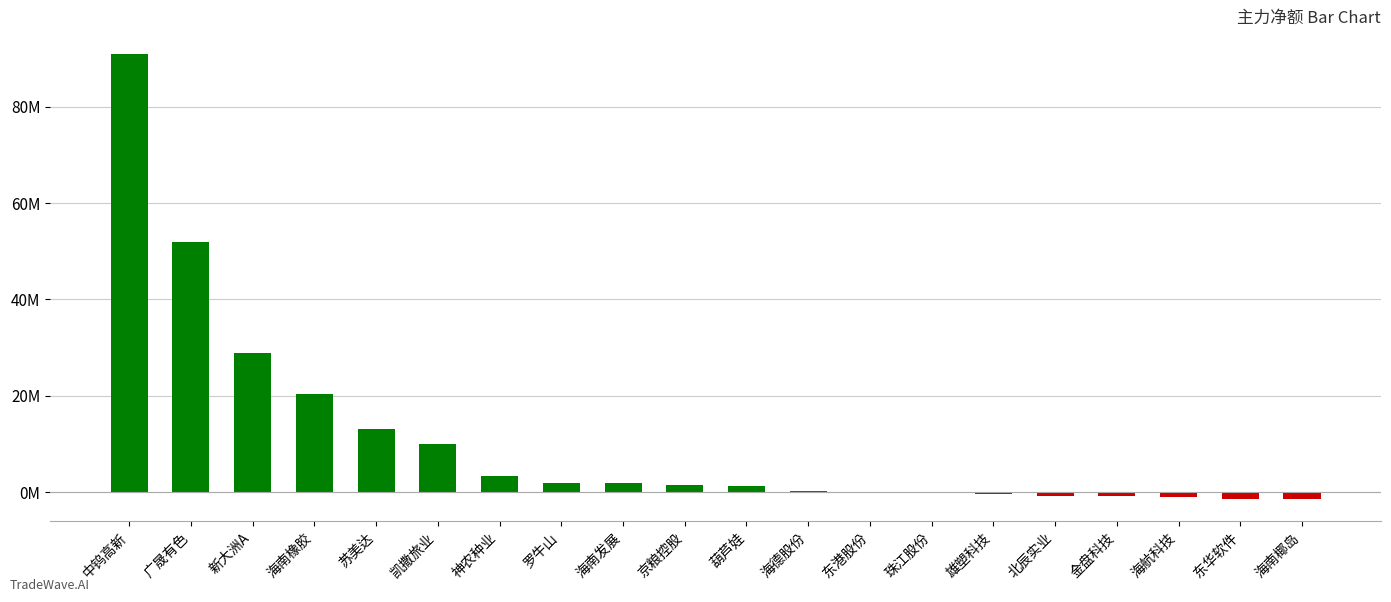

Reading left to right, what are all the values shown in this chart?

中钨高新=91061616	广晟有色=51922063	新大洲A=28944930	海南橡胶=20422767	苏美达=13037347	凯撒旅业=9903530	神农种业=3358324	罗牛山=1919793	海南发展=1914738	京粮控股=1403440	葫芦娃=1308820	海德股份=328299	东港股份=-36050	珠江股份=-152955	雄塑科技=-369120	北辰实业=-855308	金盘科技=-862433	海航科技=-955775	东华软件=-1381141	海南椰岛=-1408678